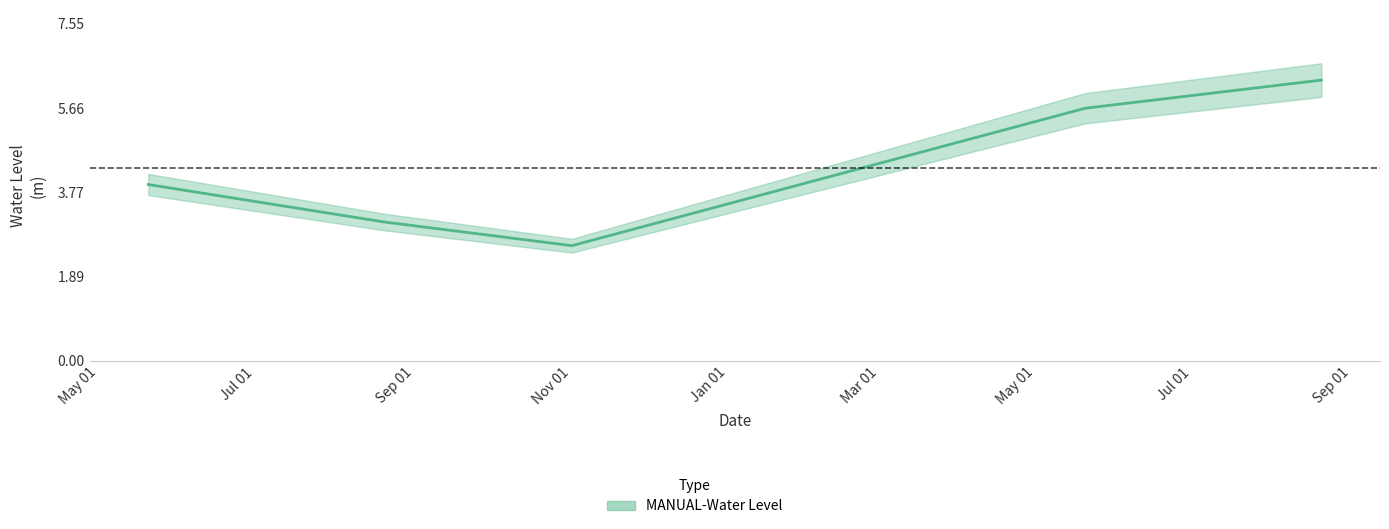

How many points are lower than both their immediate neighbors (excluding endpoints)?

1